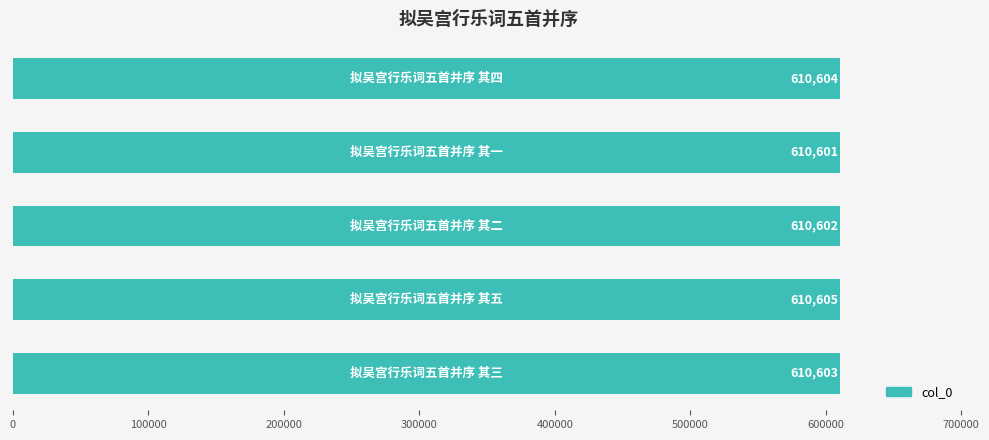

What is the sum of all values?

3053015